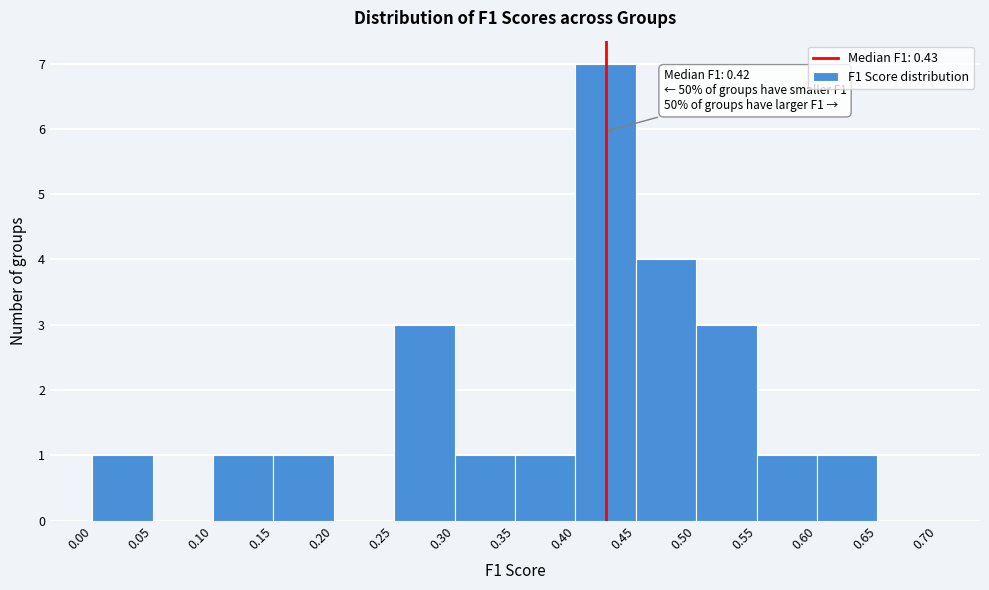

Over which range of the x-axis is the bar tallest?

0.40 to 0.45